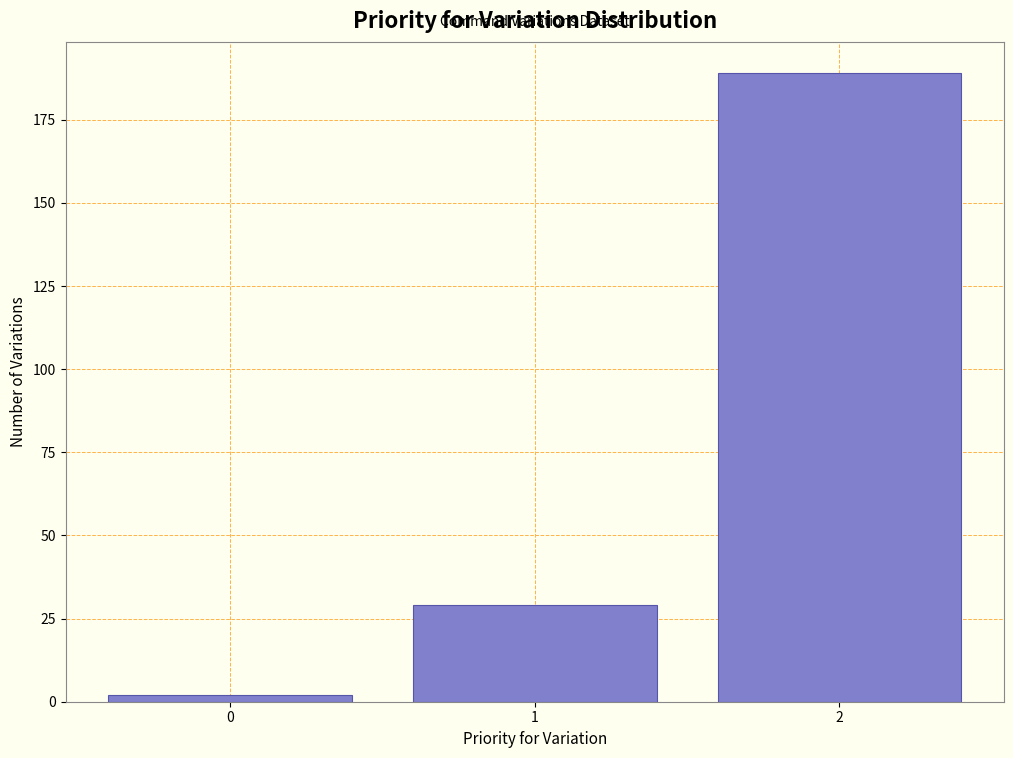

Reading right to left, extract all data points from this chart.

189	29	2